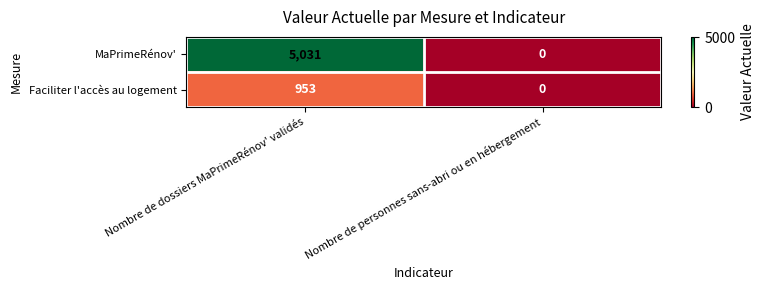

The value of Faciliter l'accès au logement at Nombre de personnes sans-abri ou en hébergement is 606. True or false?

False